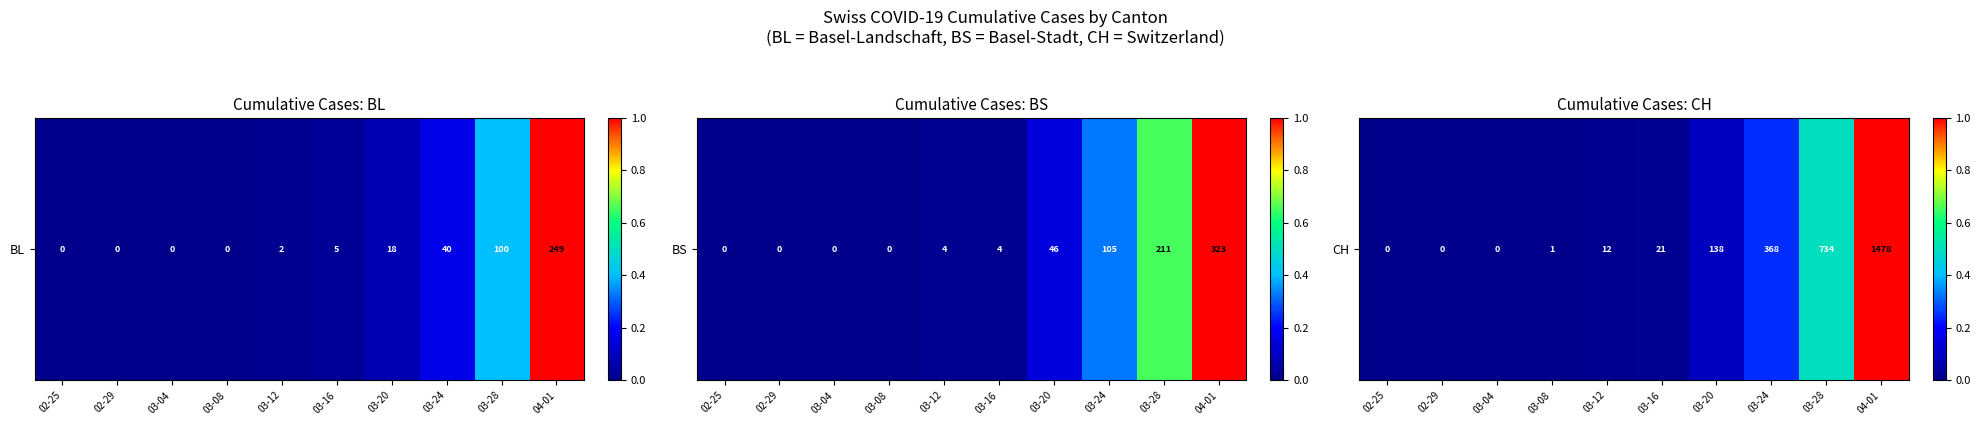

At which label is the value closest to 0?

02-25